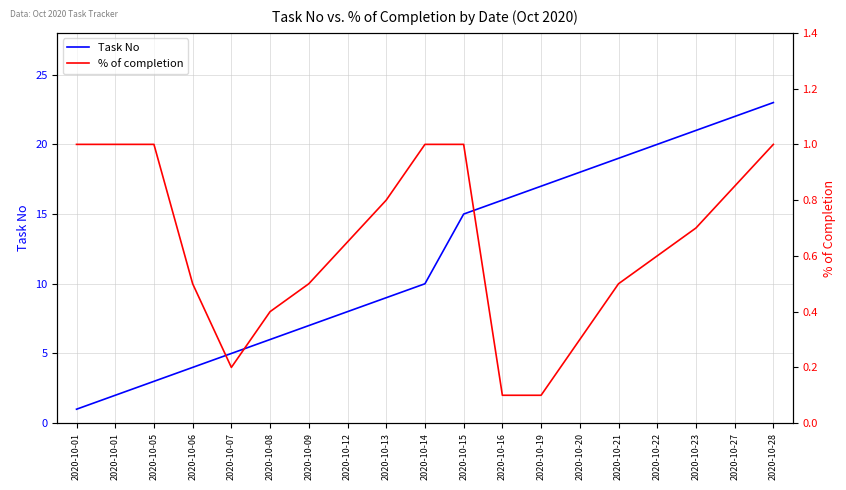

What is the maximum value for Task No?

23